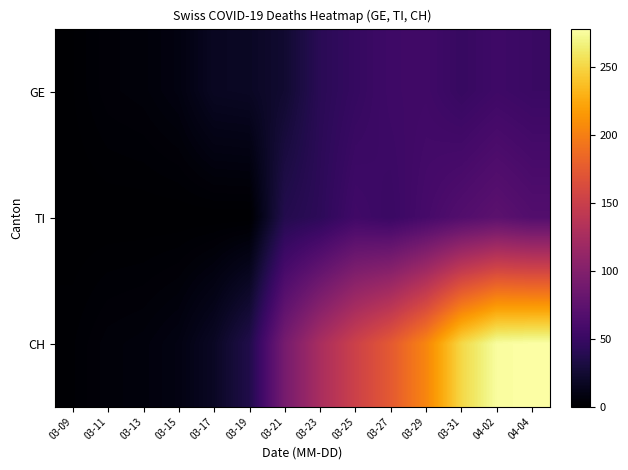

What is the difference between the highest and lowest values at 04-02?

222